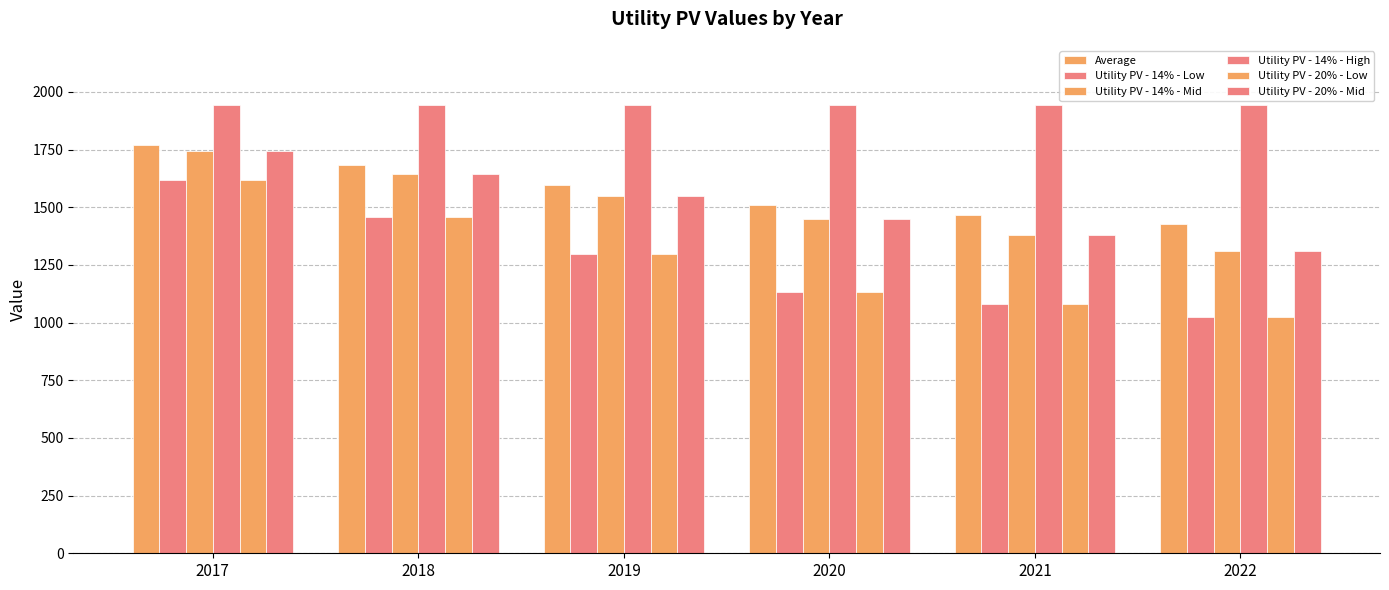

How many categories are shown in the chart?

6